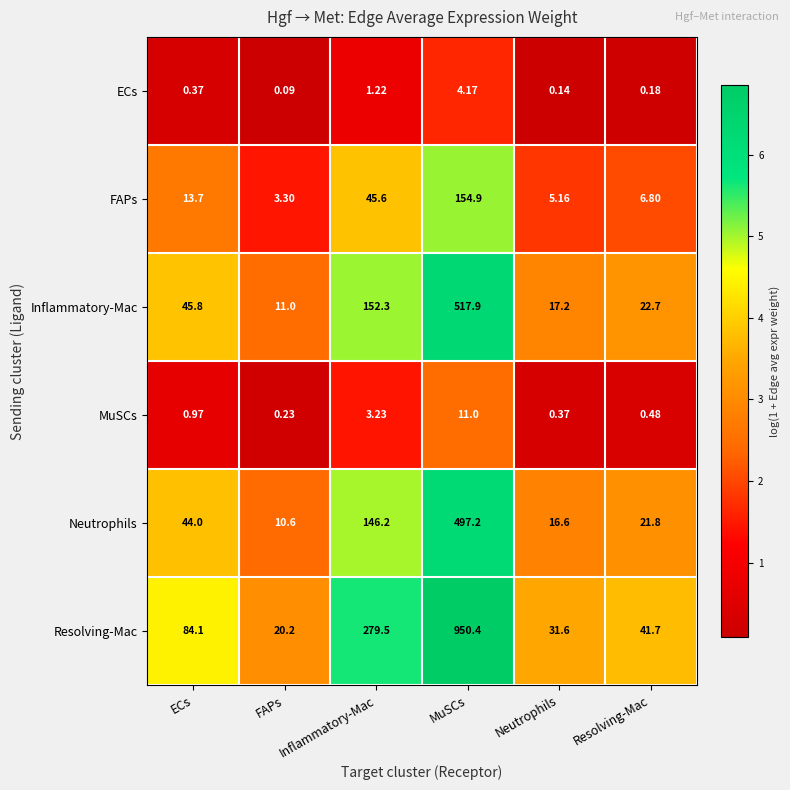

Which series changed the most between FAPs and Resolving-Mac?

Resolving-Mac